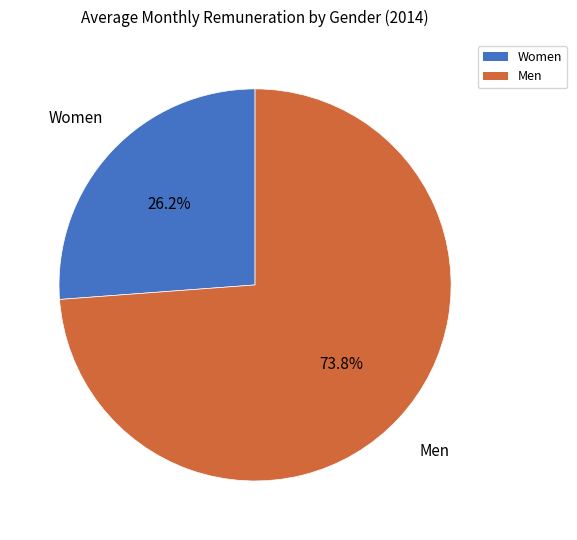

Does Men represent more than half of the total?

Yes